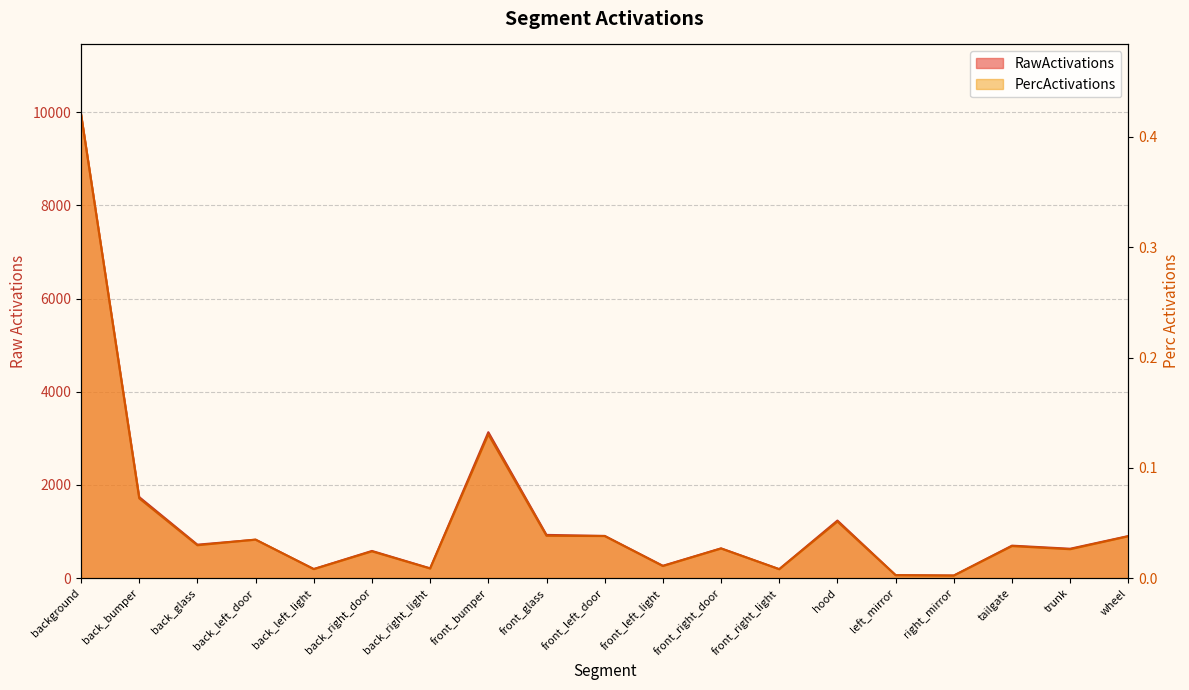

What is the greatest value displayed?

9962.9